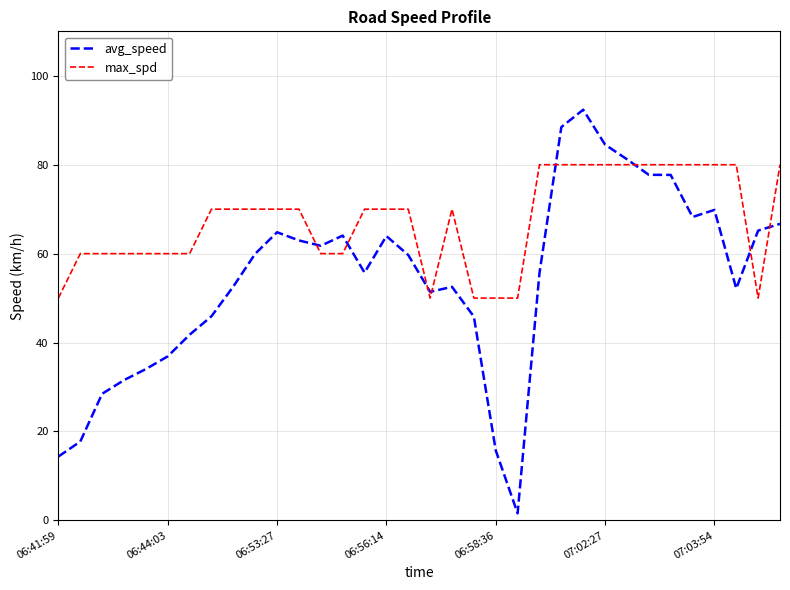

Which series has the largest total across all categories?

max_spd